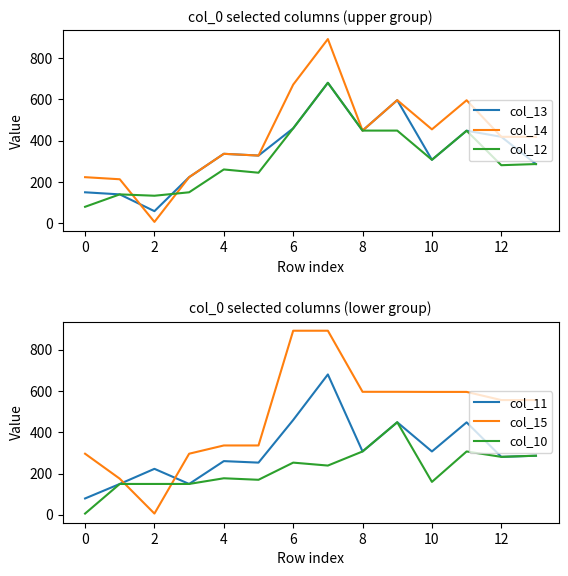

How many times do col_13 and col_12 cross each other?

1